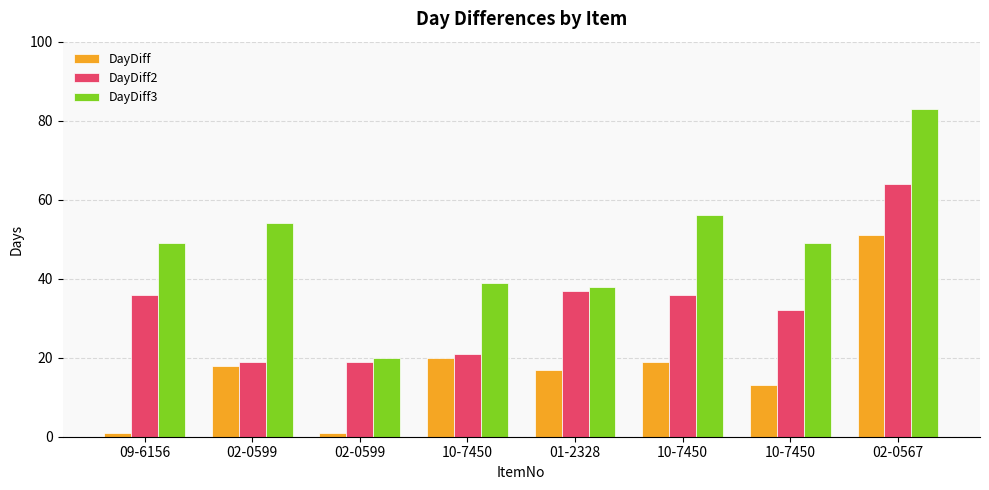

How many groups of bars are there?

8